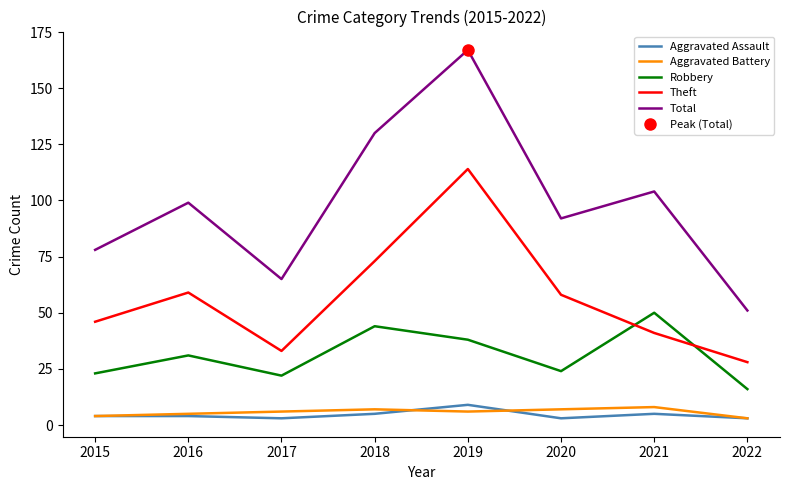

True or false: Aggravated Assault and Theft cross at least once.

False